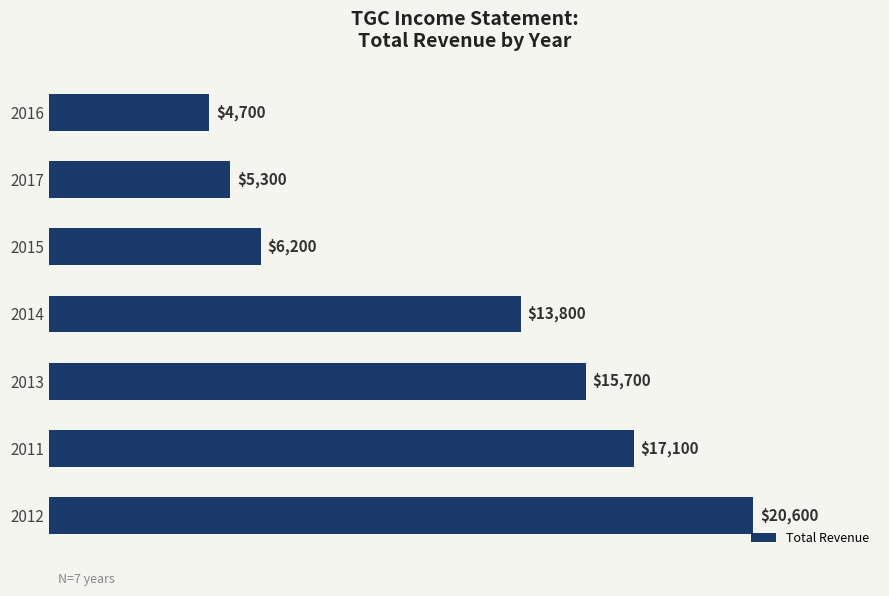

Reading top to bottom, transcribe all the data shown in this chart.

4700	5300	6200	13800	15700	17100	20600